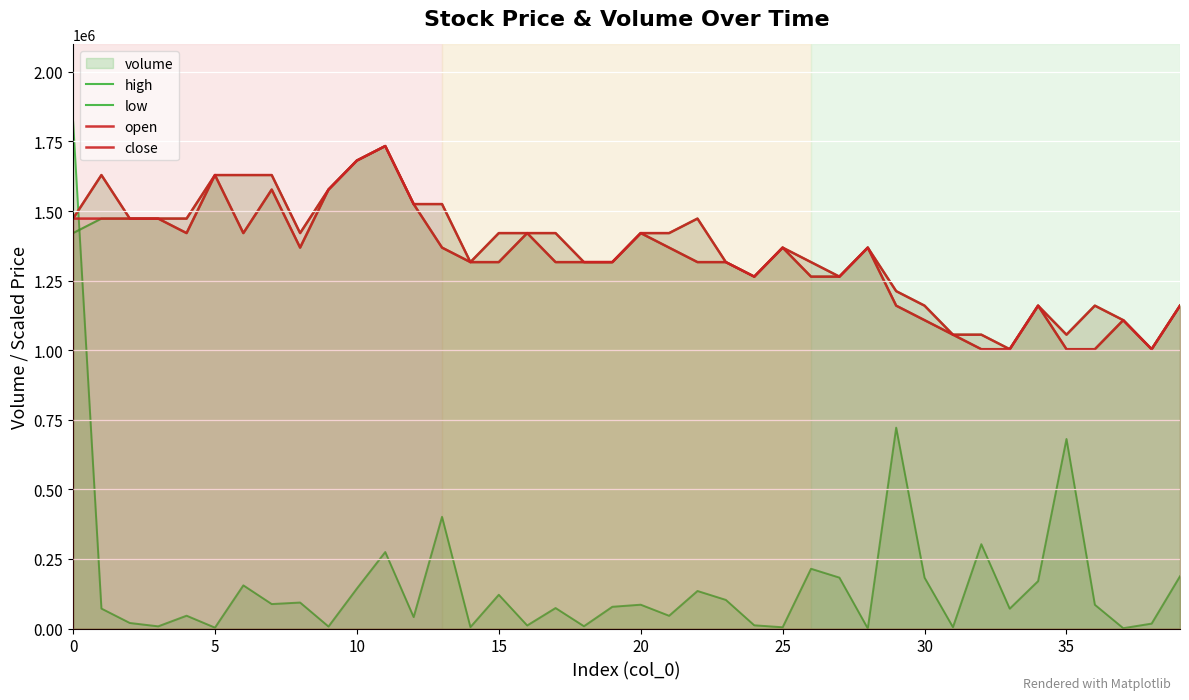

True or false: low and close cross at least once.

False